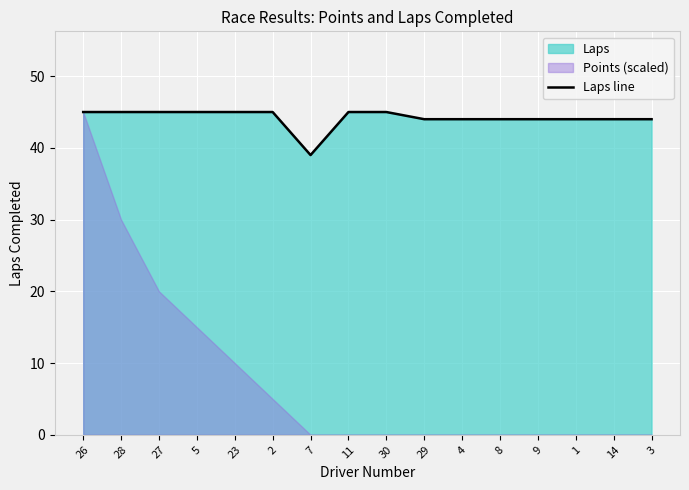

Rank the categories by value from highest to lowest.

26, 28, 27, 5, 23, 2, 11, 30, 29, 4, 8, 9, 1, 14, 3, 7